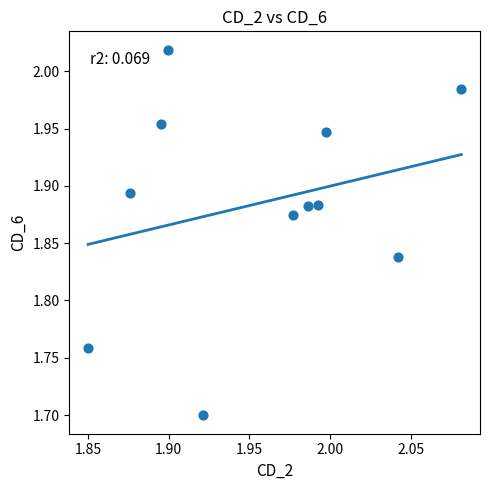

What Y value in the scatter plot is closest to 1?

1.7